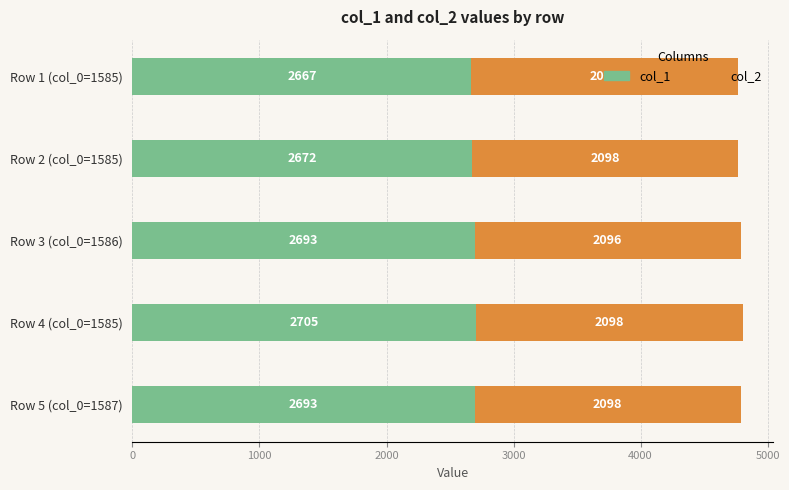

What are all the series names shown in the legend?

col_1, col_2